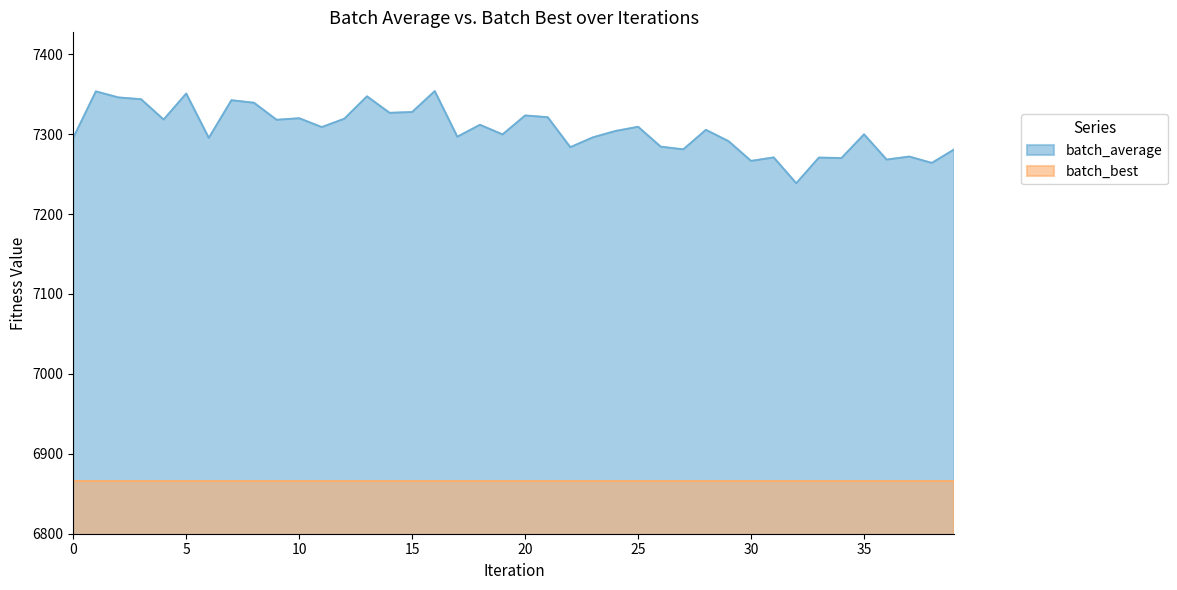

Which series has the widest spread of values?

batch_average